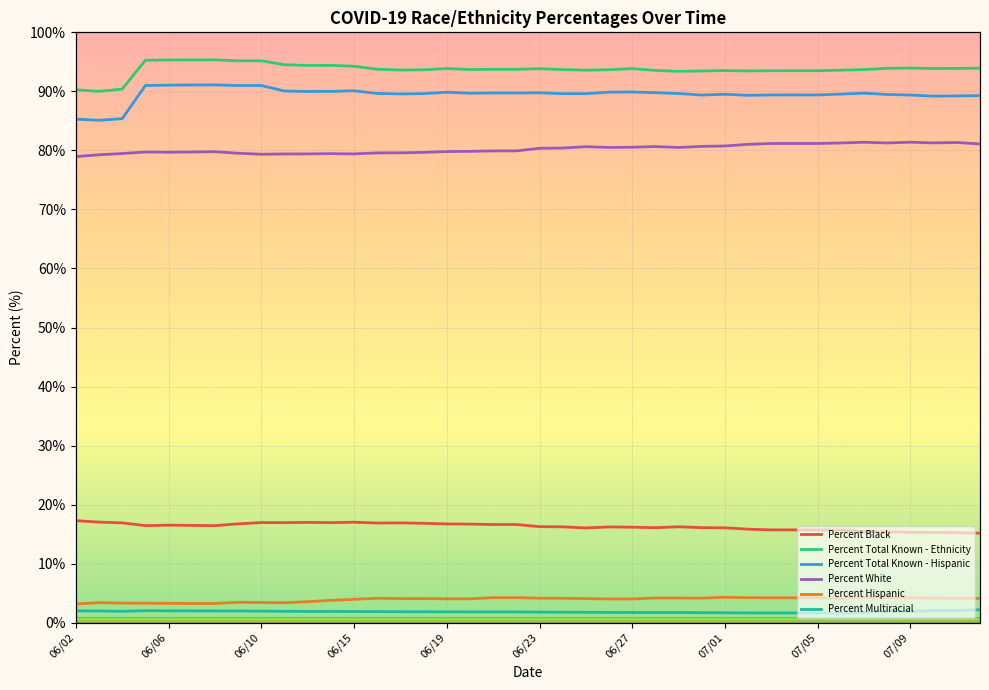

What is the greatest value displayed?

95.3